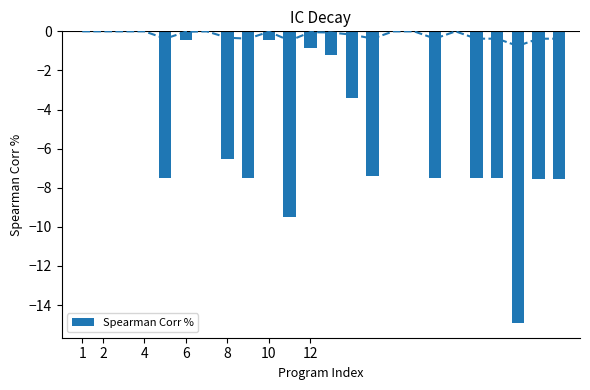

The Spearman Corr % series shows 0.0 at 2. True or false?

True